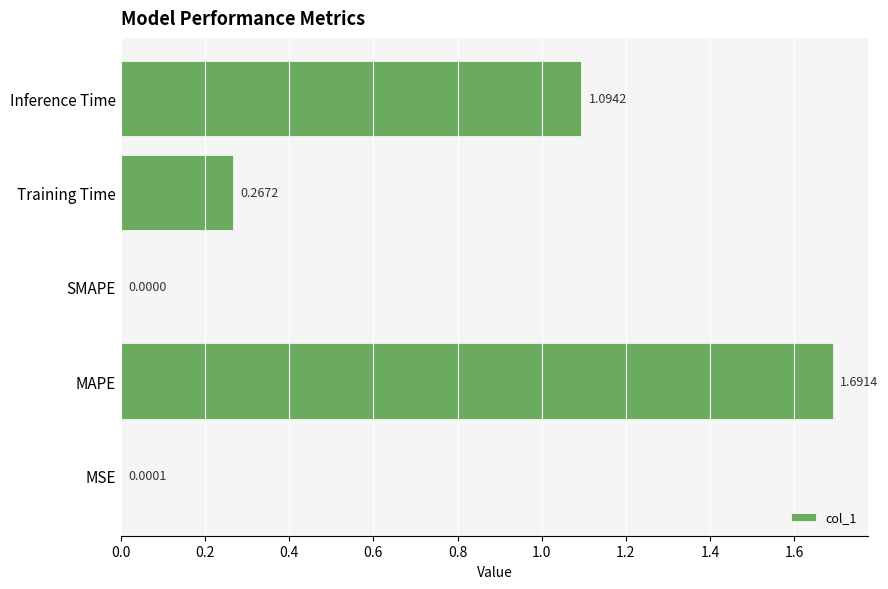

What is the change in value from MAPE to SMAPE?

-1.7